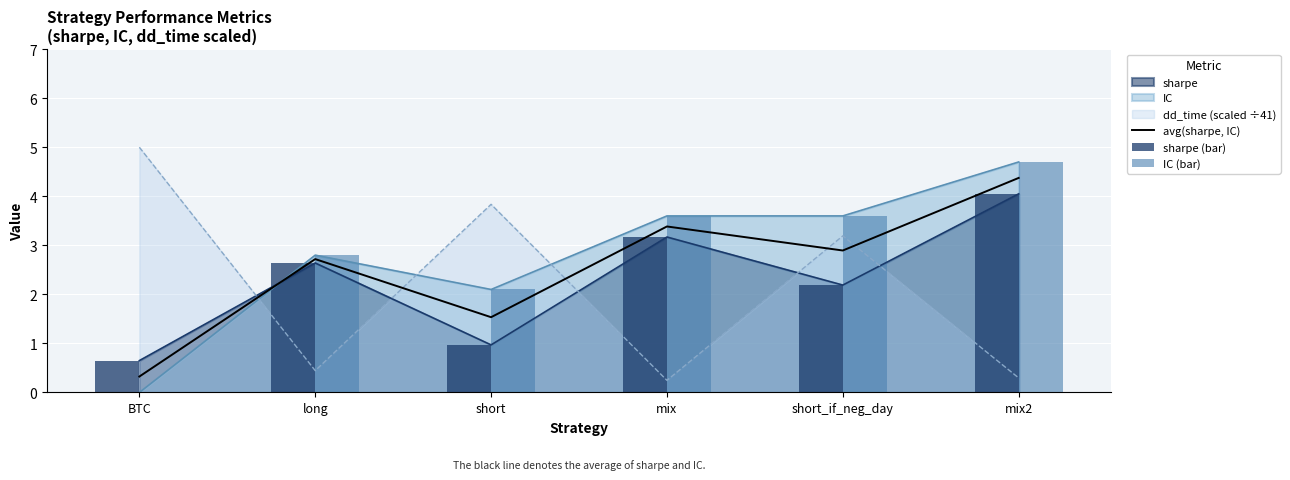

Reading left to right, what are all the values shown in this chart?

avg(sharpe, IC): 0.3	2.7	1.5	3.4	2.9	4.4
sharpe (bar): 0.7	2.6	1.0	3.2	2.2	4.0
IC (bar): 0.0	2.8	2.1	3.6	3.6	4.7